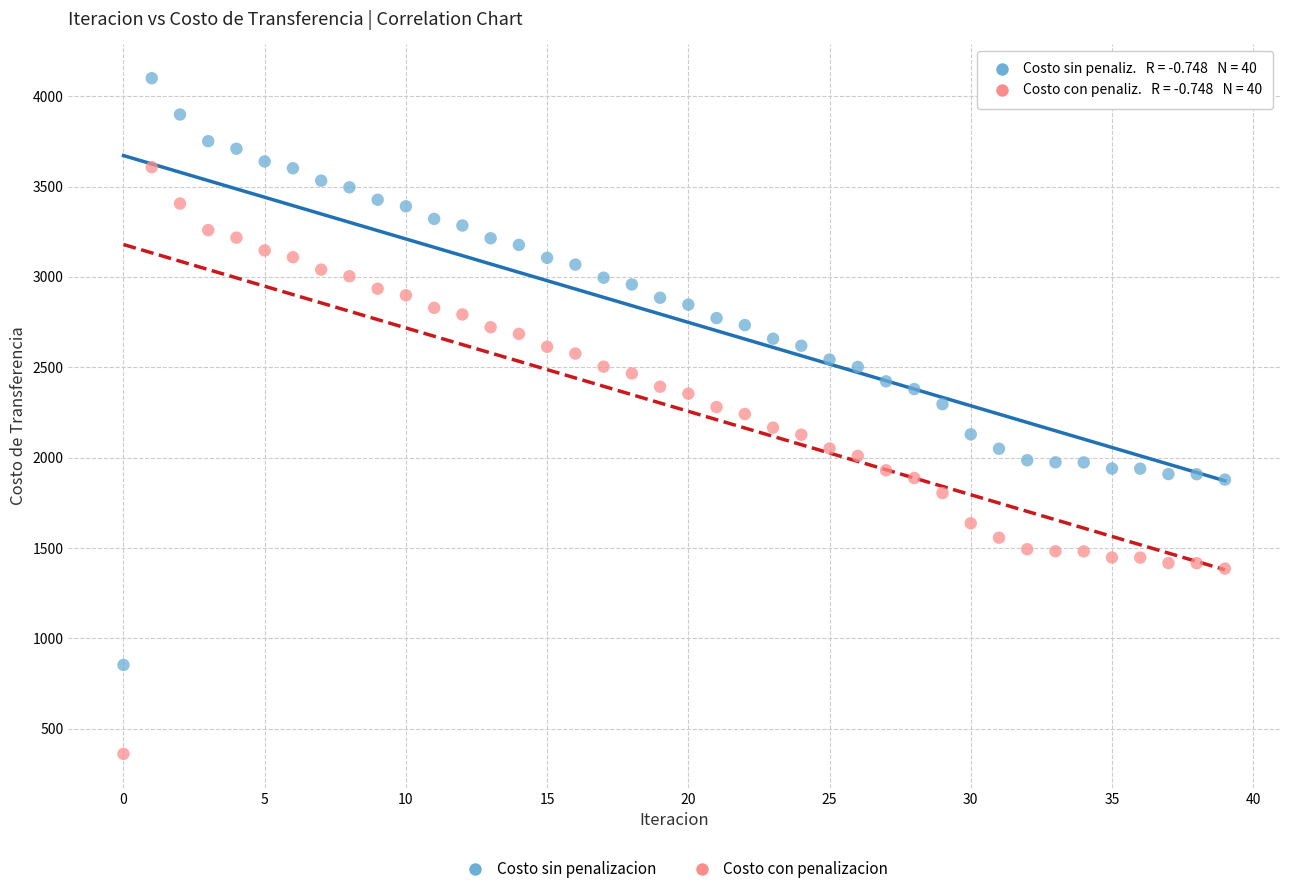

Across all data points, what is the range of Y values (max minus min)?

3739.1